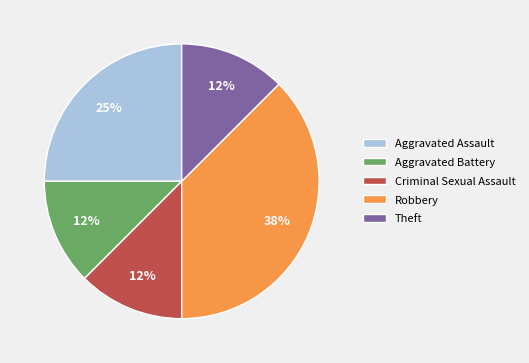

Approximately how many times larger is the value at Criminal Sexual Assault compared to Robbery?

0.3